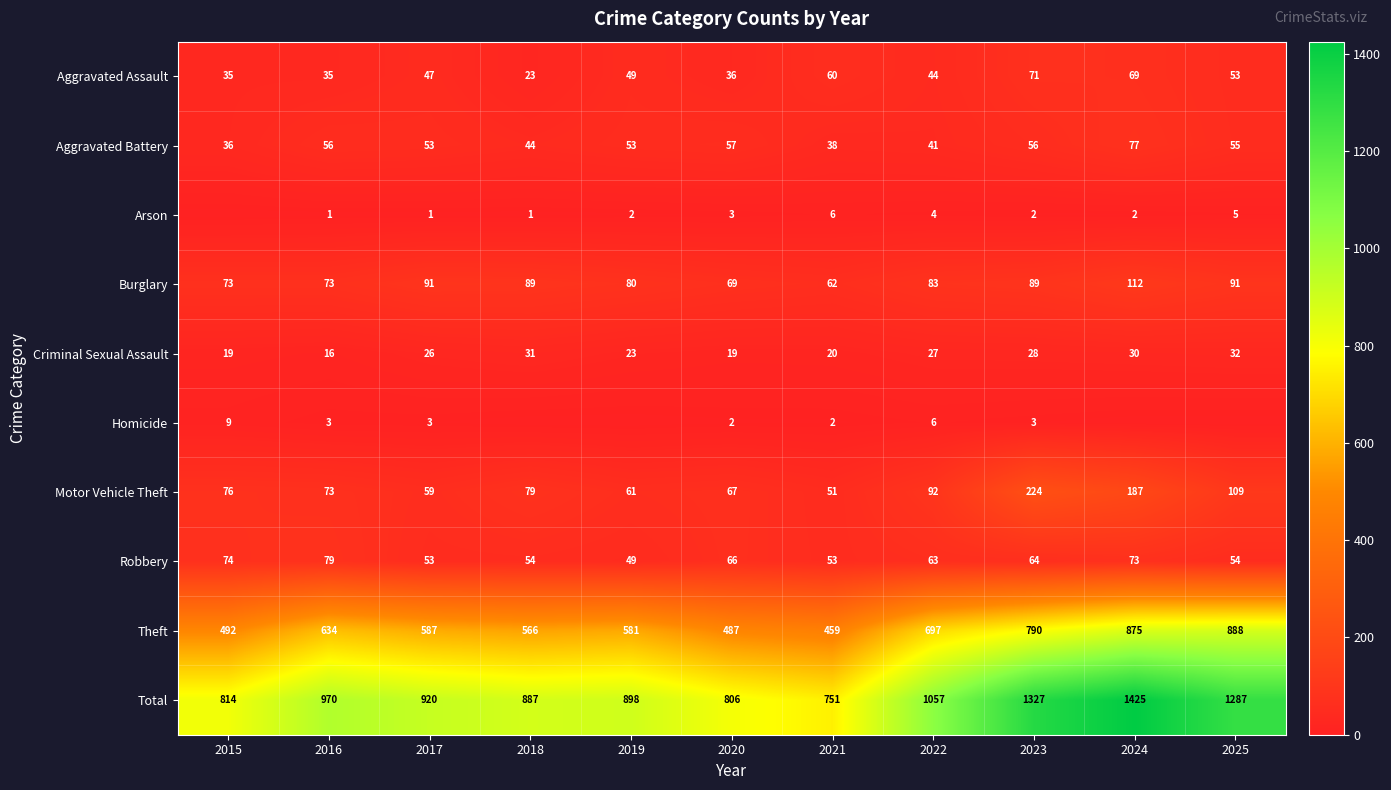

What is the sum of the Criminal Sexual Assault values at 2019 and 2015?

42